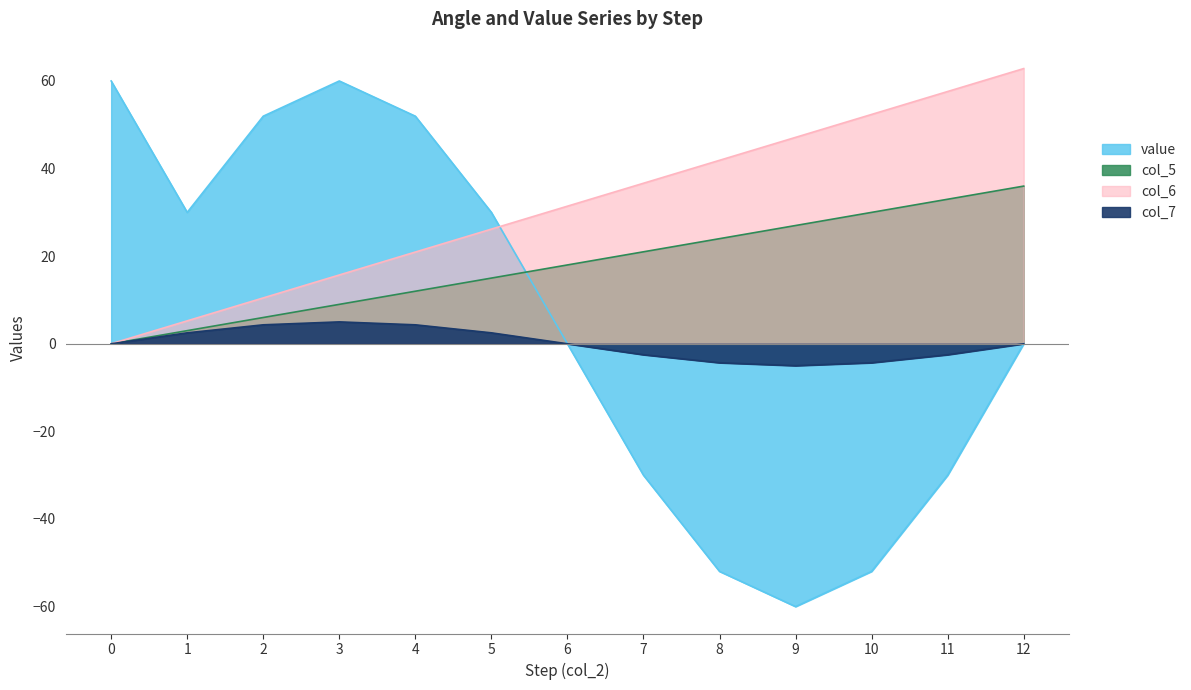

Reading left to right, what are all the values shown in this chart?

col_5: 0.0	3.0	6.0	9.0	12.0	15.0	18.0	21.0	24.0	27.0	30.0	33.0	36.0
col_6: 0.0	5.2	10.5	15.7	20.9	26.2	31.4	36.7	41.9	47.1	52.4	57.6	62.8
col_7: 0.0	2.5	4.3	5.0	4.3	2.5	0.0	-2.5	-4.3	-5.0	-4.3	-2.5	0.0
value: 60.0	30.0	52.0	60.0	52.0	30.0	0.0	-30.0	-52.0	-60.0	-52.0	-30.0	0.0